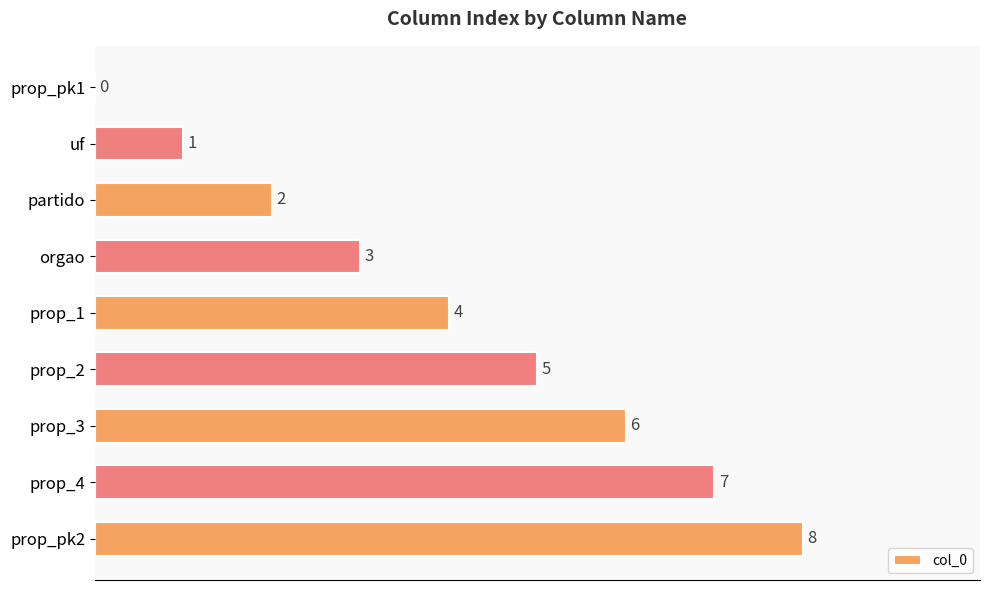

The value at orgao is 5. True or false?

False